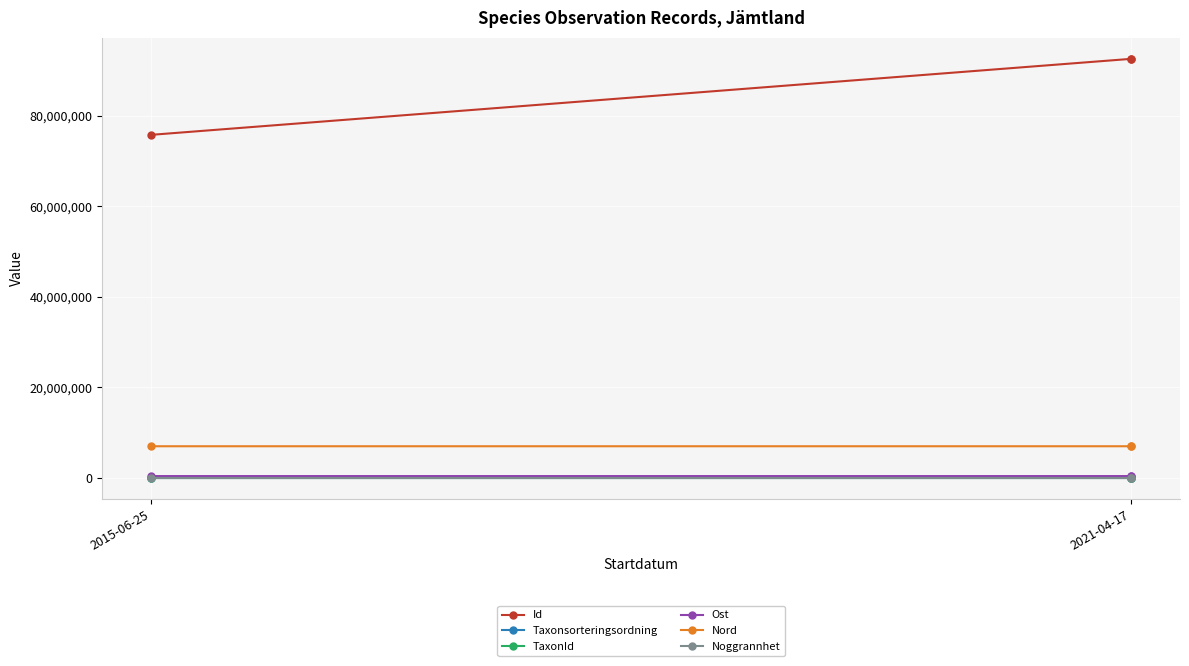

Is it true that Nord equals 10678979.4 at 2021-04-17?

False